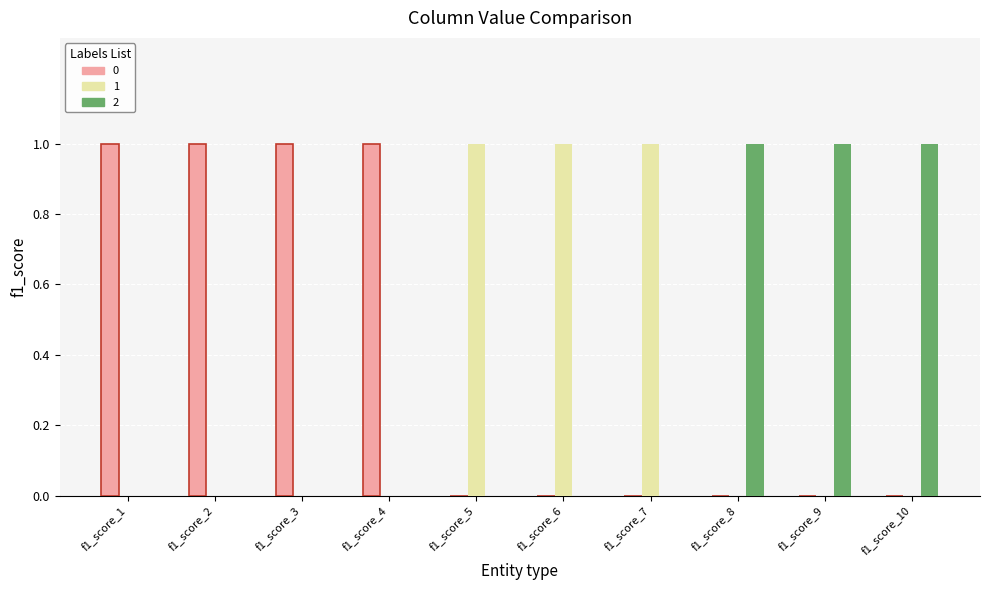

Does the chart contain stacked bars?

No